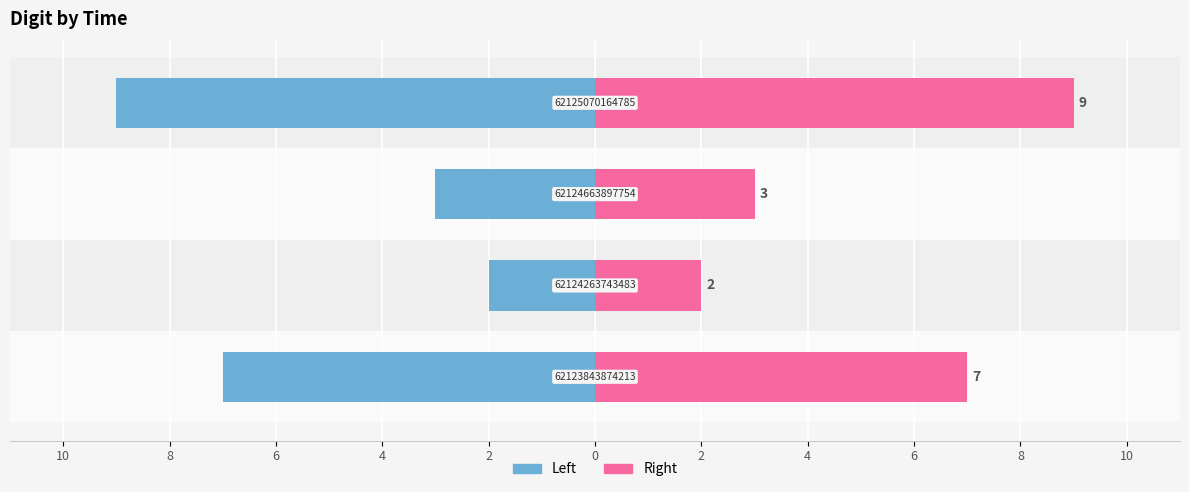

Count the Left (blue) values in the range -7 to -2.

3